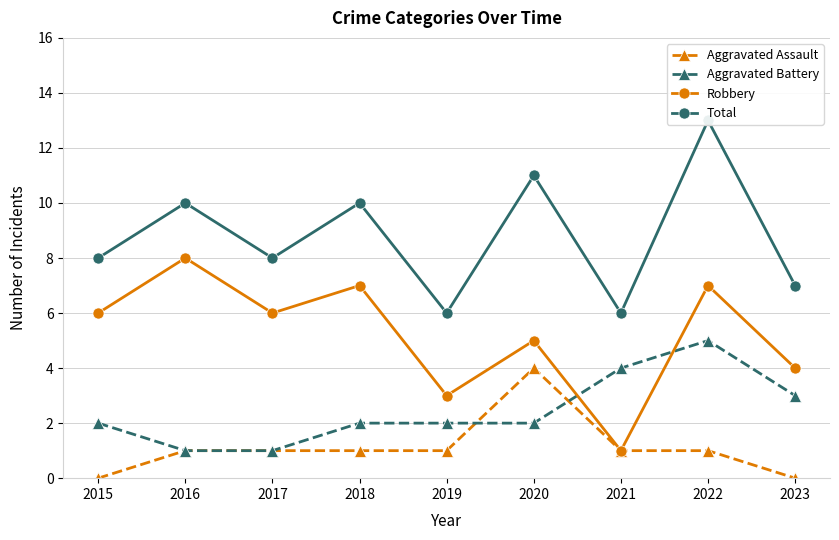

True or false: Aggravated Assault and Total cross at least once.

False